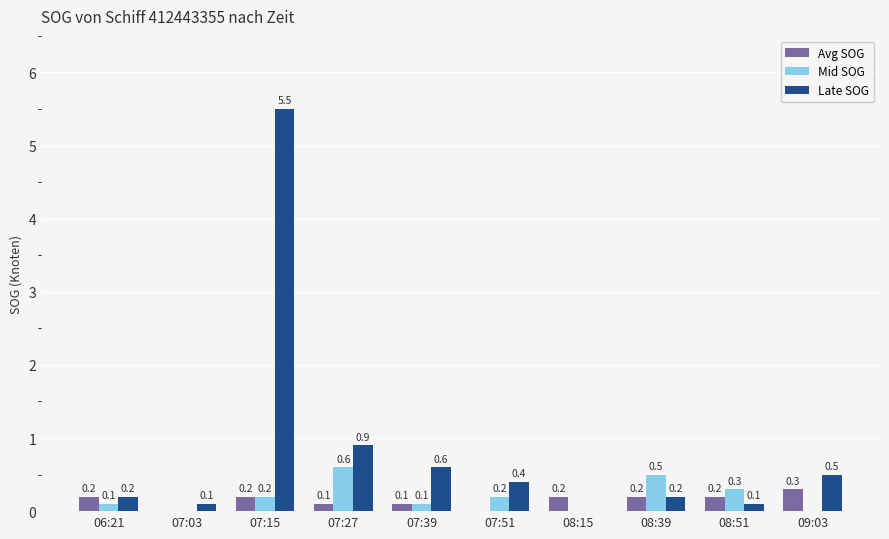

What is the sum of all Mid SOG values?

2.0